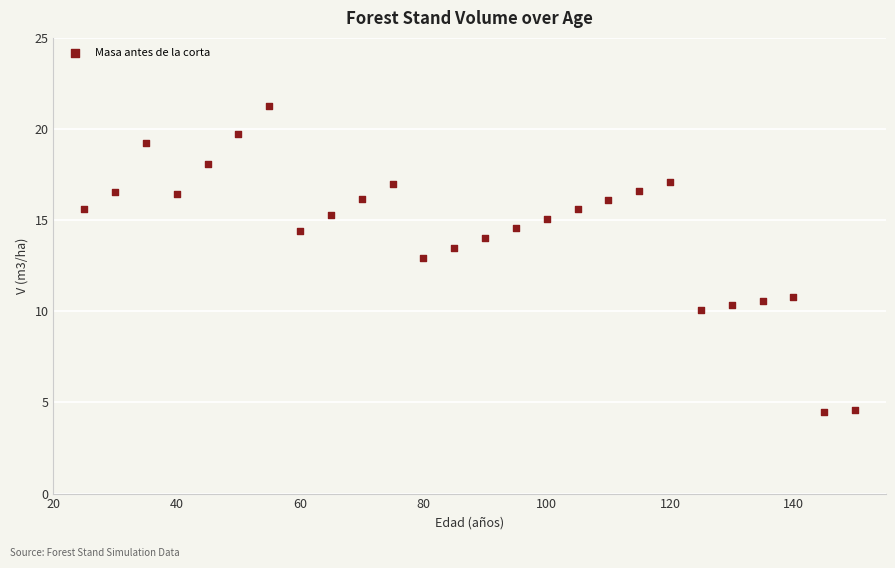

What Y value in the scatter plot is closest to 12?

12.9